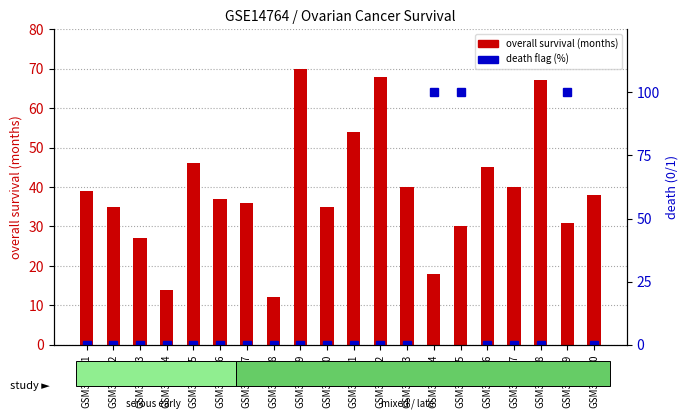

Count the number of data series in this chart.

2